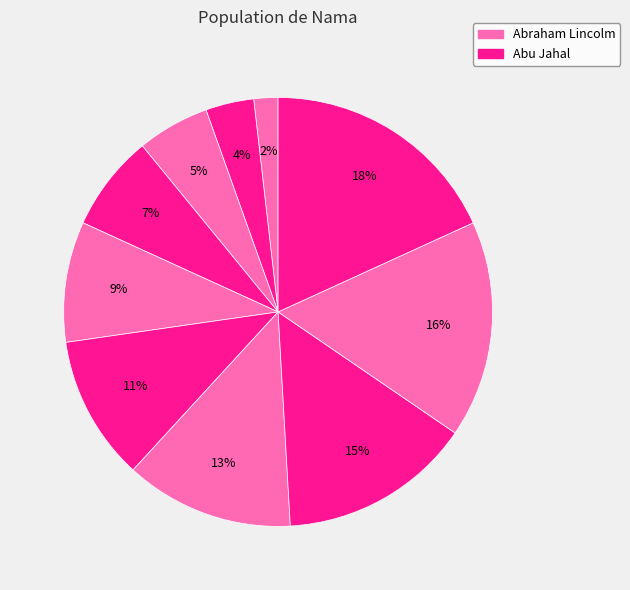

Which slice is the smallest?

Abraham Lincolm